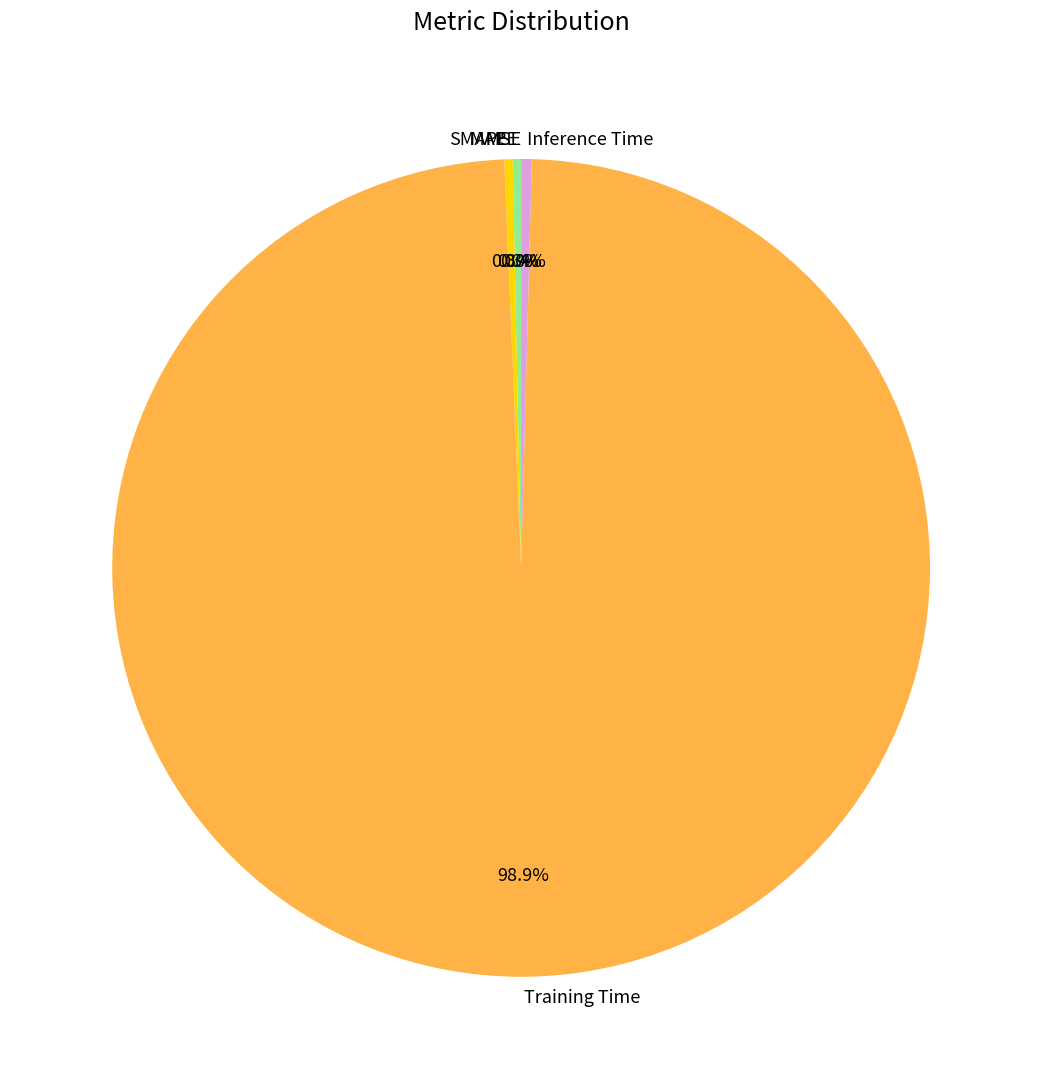

Which category accounts for the majority?

Training Time